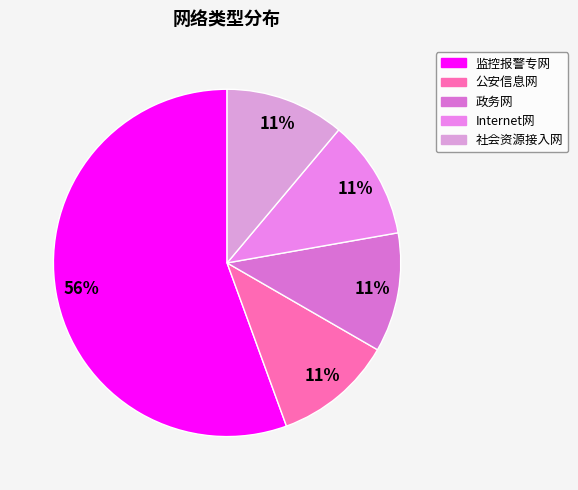

What portion of the pie excludes Internet网?

88.9%